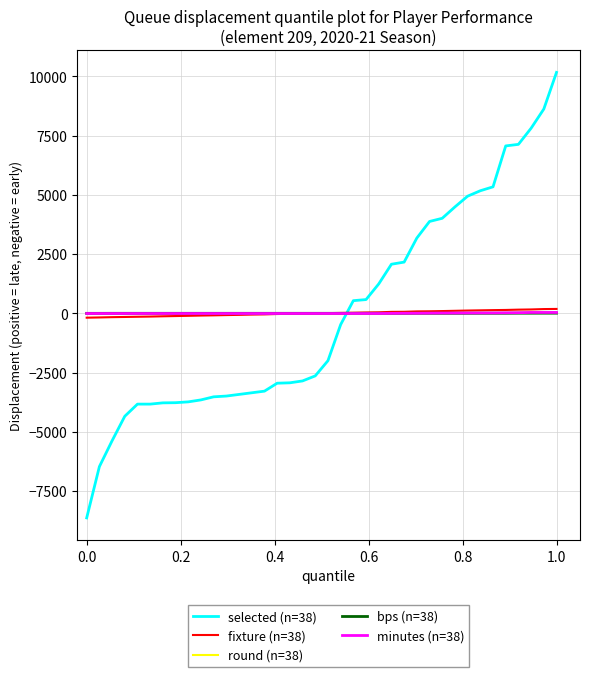

What is the maximum value shown in the chart?

10162.8